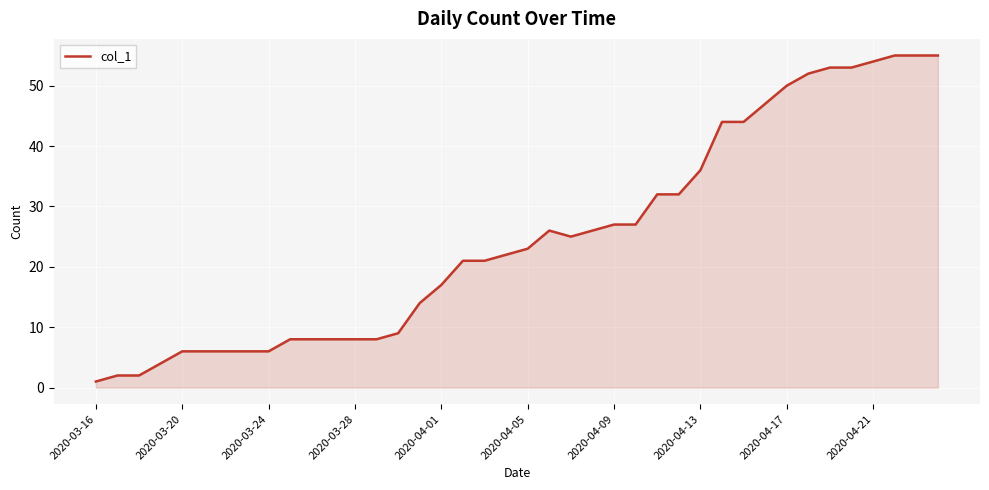

What is the sum of all values?

999